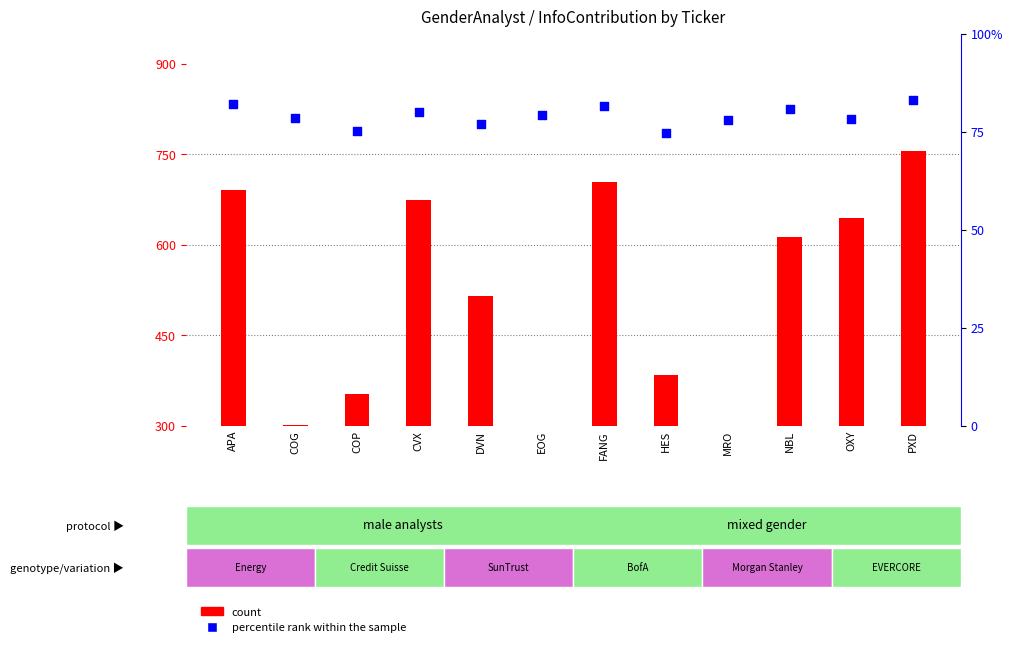

Which series has the largest total across all categories?

count